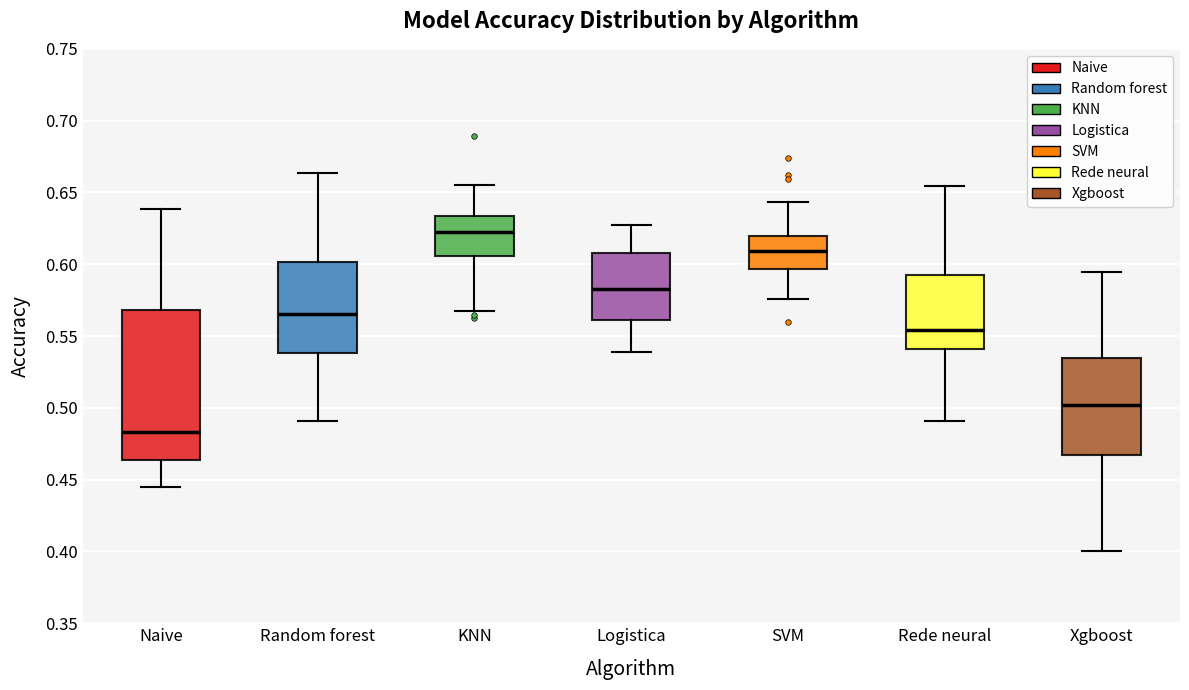

Where does the median line of the box for Random forest sit on the y-axis? The values are not printed on the chart, so give them approximately, as read against the axis.

0.565